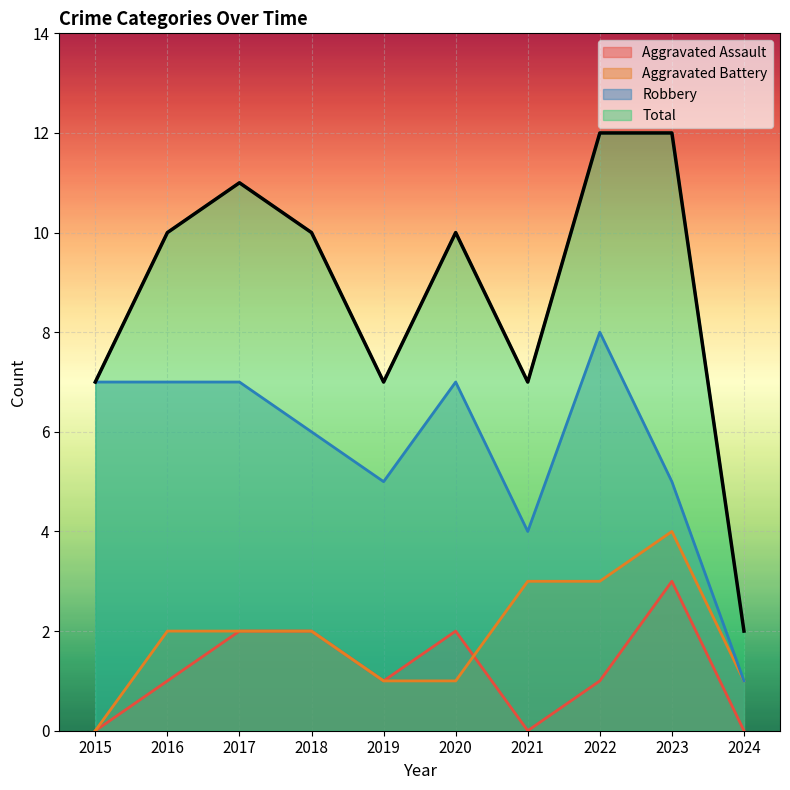

Which series has the widest spread of values?

Total